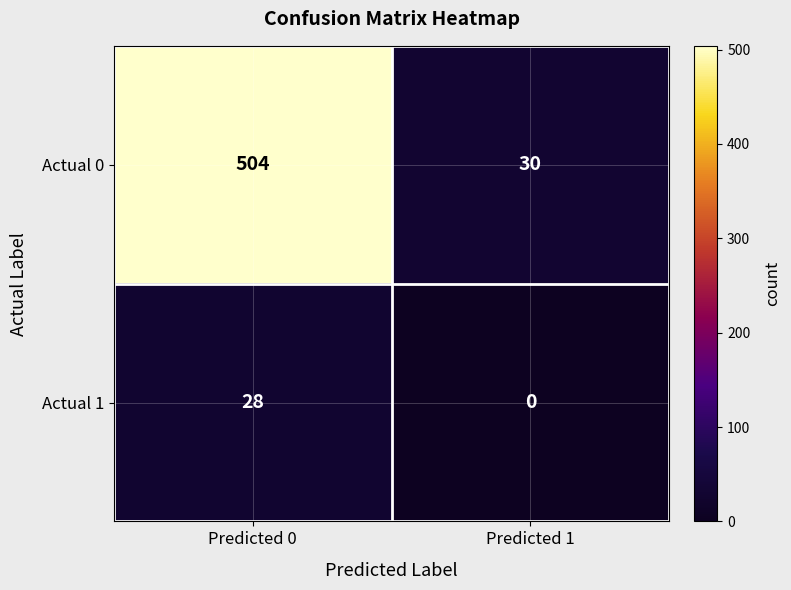

At which category is the sum across all series the highest?

Predicted 0